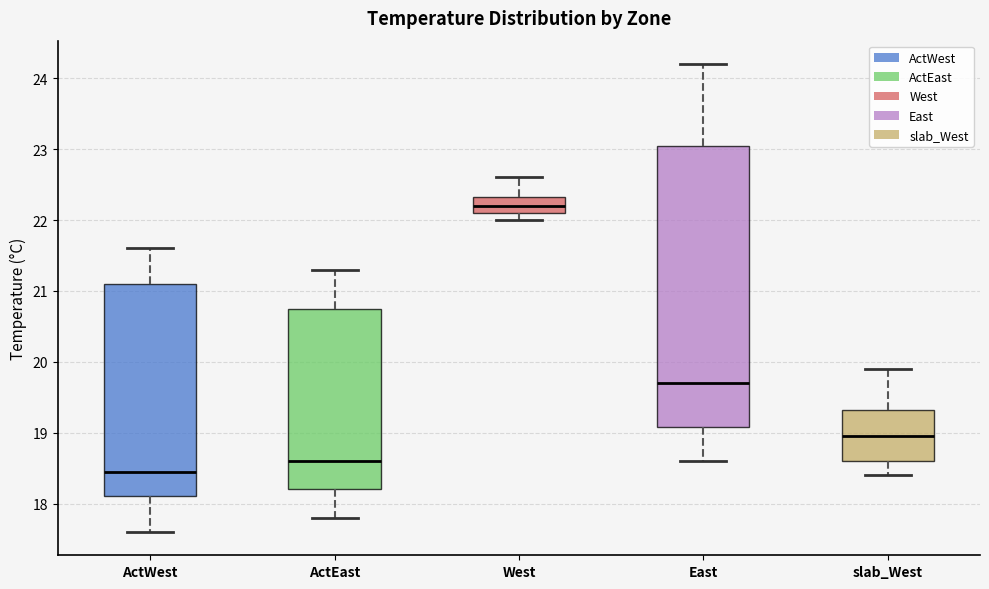

Reading left to right, read every box against the y-axis: the position of its median line, the range the box covers, and the ends of its whiskers. The values are not printed on the chart, so give them approximately, as read against the axis.

ActWest: median 18.5, box 18.1 to 21.1, whiskers 17.6 to 21.6
ActEast: median 18.6, box 18.2 to 20.8, whiskers 17.8 to 21.3
West: median 22.2, box 22.1 to 22.3, whiskers 22.0 to 22.6
East: median 19.7, box 19.1 to 23.1, whiskers 18.6 to 24.2
slab_West: median 19.0, box 18.6 to 19.3, whiskers 18.4 to 19.9